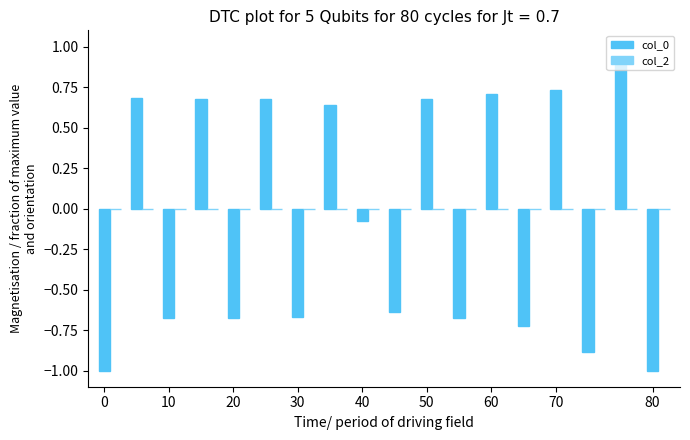

What is the difference between the maximum and second lowest values?

1.9